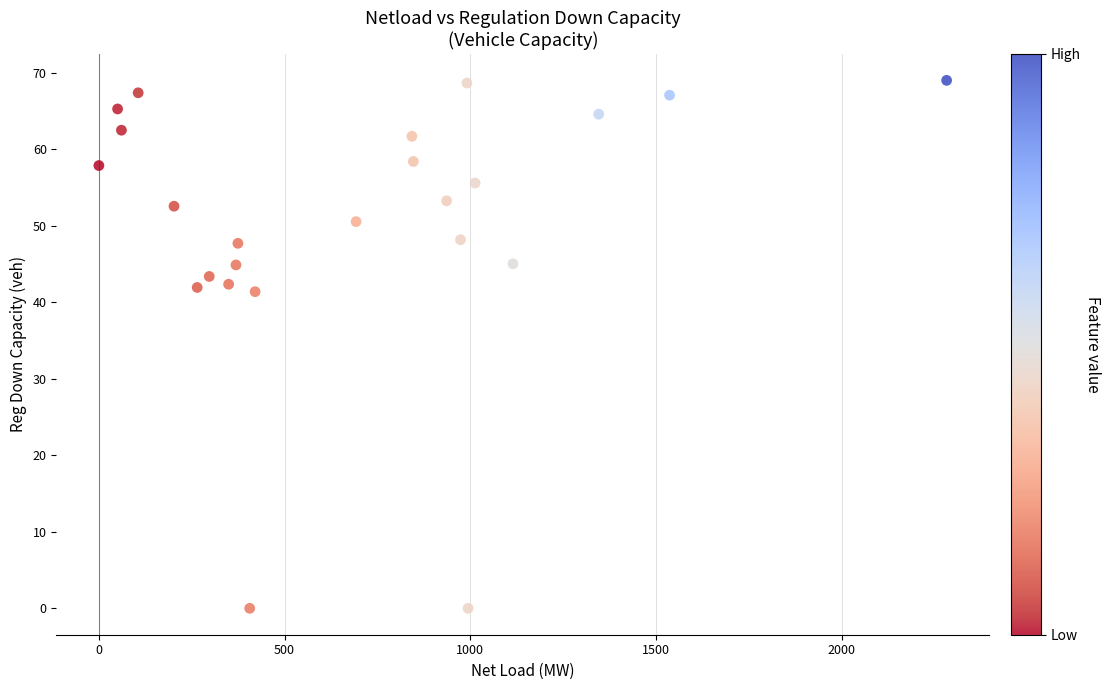

What is the range of X values (max minus min)?

2282.1